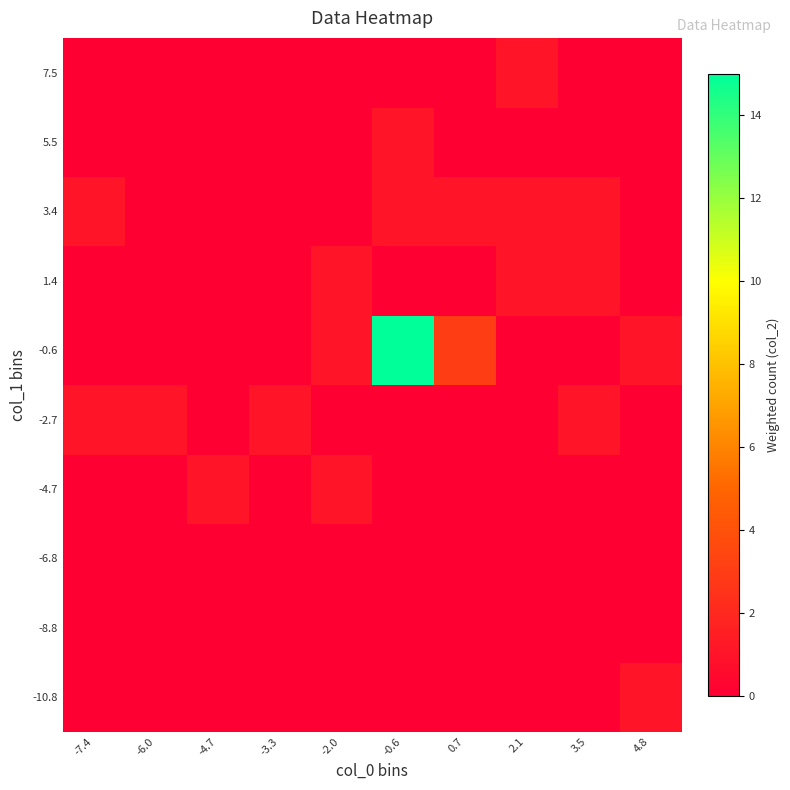

Reading left to right, what are all the values shown in this chart?

-10.8: -7.4=0	-6.0=0	-4.7=0	-3.3=0	-2.0=0	-0.6=0	0.7=0	2.1=0	3.5=0	4.8=1
-8.8: -7.4=0	-6.0=0	-4.7=0	-3.3=0	-2.0=0	-0.6=0	0.7=0	2.1=0	3.5=0	4.8=0
-6.8: -7.4=0	-6.0=0	-4.7=0	-3.3=0	-2.0=0	-0.6=0	0.7=0	2.1=0	3.5=0	4.8=0
-4.7: -7.4=0	-6.0=0	-4.7=1	-3.3=0	-2.0=1	-0.6=0	0.7=0	2.1=0	3.5=0	4.8=0
-2.7: -7.4=1	-6.0=1	-4.7=0	-3.3=1	-2.0=0	-0.6=0	0.7=0	2.1=0	3.5=1	4.8=0
-0.6: -7.4=0	-6.0=0	-4.7=0	-3.3=0	-2.0=1	-0.6=15	0.7=3	2.1=0	3.5=0	4.8=1
1.4: -7.4=0	-6.0=0	-4.7=0	-3.3=0	-2.0=1	-0.6=0	0.7=0	2.1=1	3.5=1	4.8=0
3.4: -7.4=1	-6.0=0	-4.7=0	-3.3=0	-2.0=0	-0.6=1	0.7=1	2.1=1	3.5=1	4.8=0
5.5: -7.4=0	-6.0=0	-4.7=0	-3.3=0	-2.0=0	-0.6=1	0.7=0	2.1=0	3.5=0	4.8=0
7.5: -7.4=0	-6.0=0	-4.7=0	-3.3=0	-2.0=0	-0.6=0	0.7=0	2.1=1	3.5=0	4.8=0